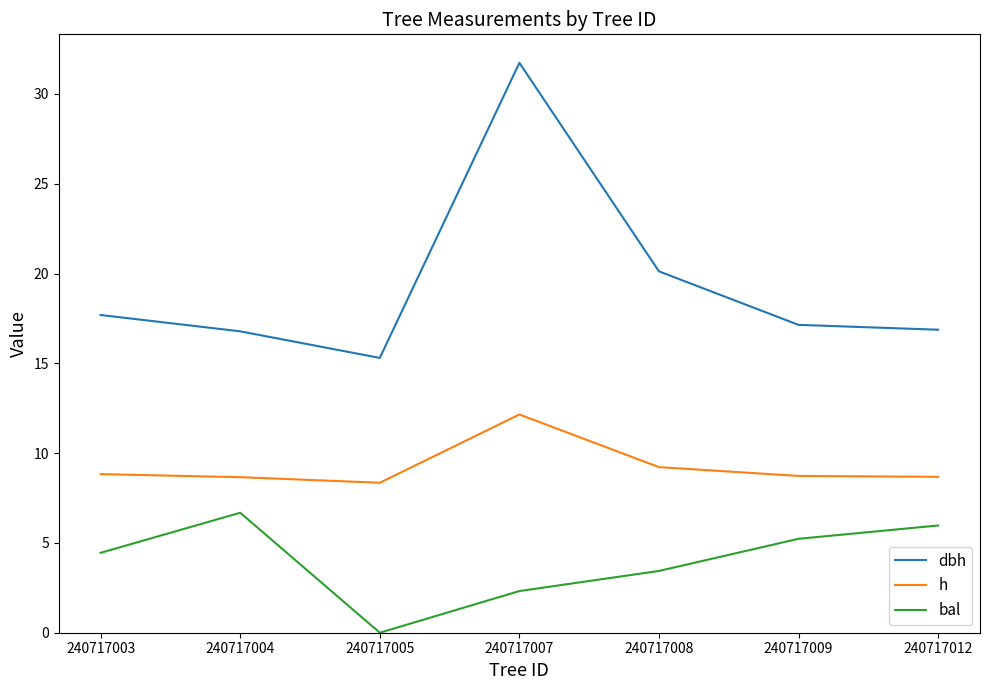

What is the difference between the maximum and minimum values in the h series?

3.8